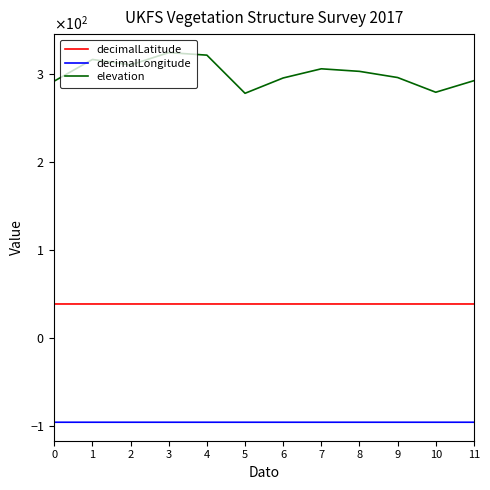

Does the chart display data point markers on the line(s)?

No